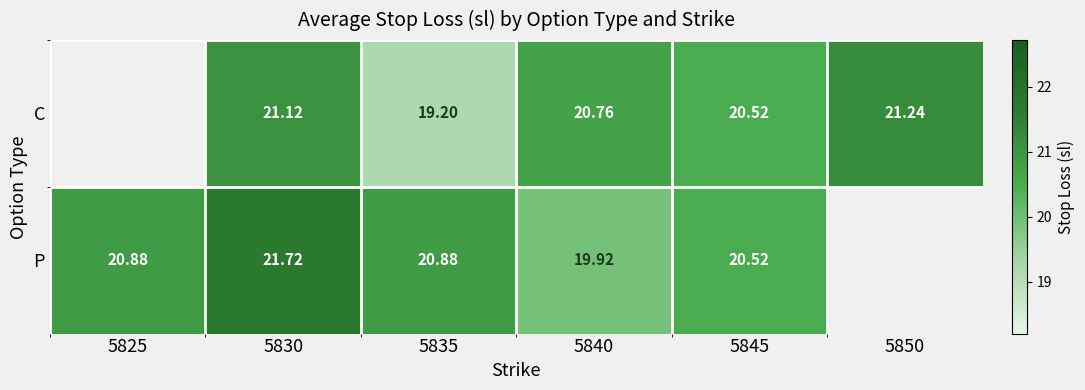

Rank the series at 5830 from highest to lowest value.

P, C